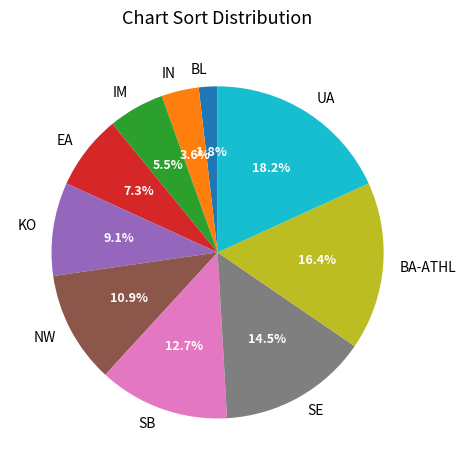

How much of the chart is everything except UA?

81.8%